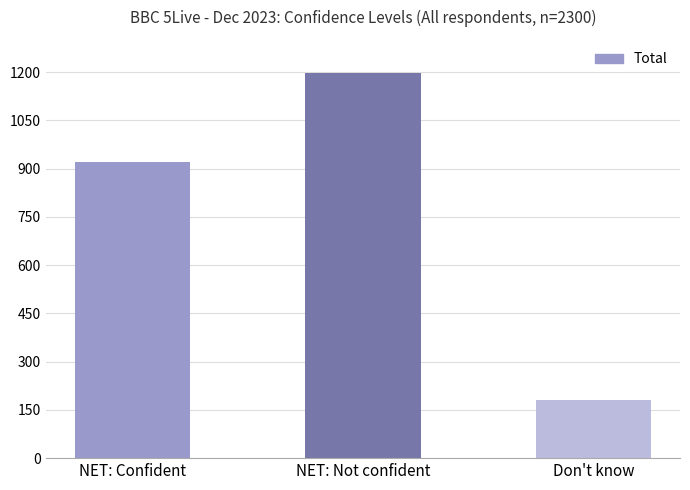

What is the difference between the values at NET: Confident and NET: Not confident?

275